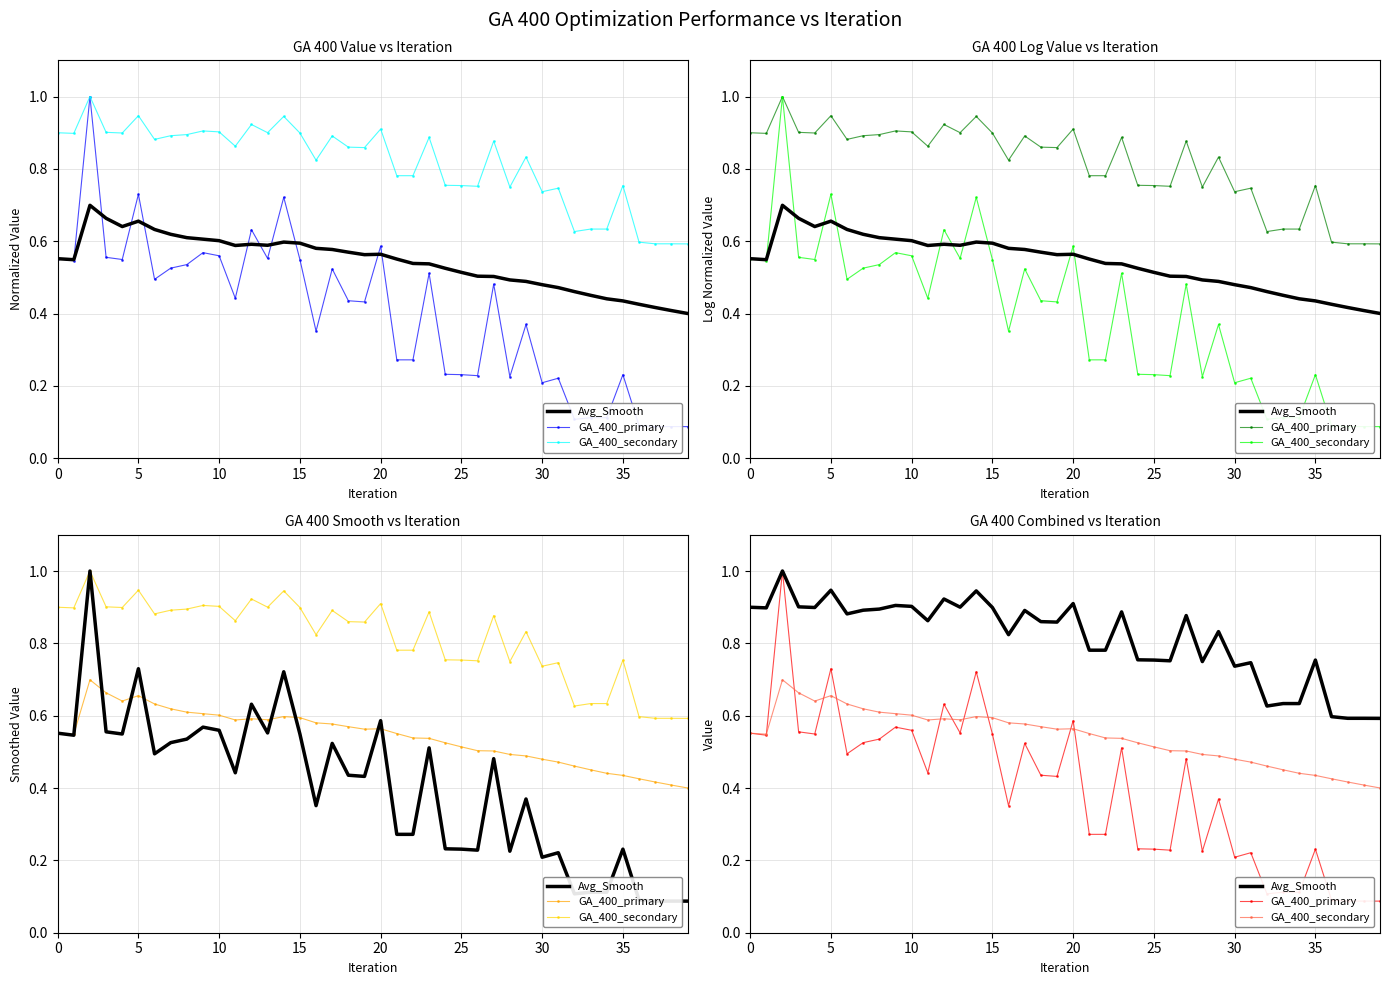

What is the maximum value for GA_400_secondary?

0.7